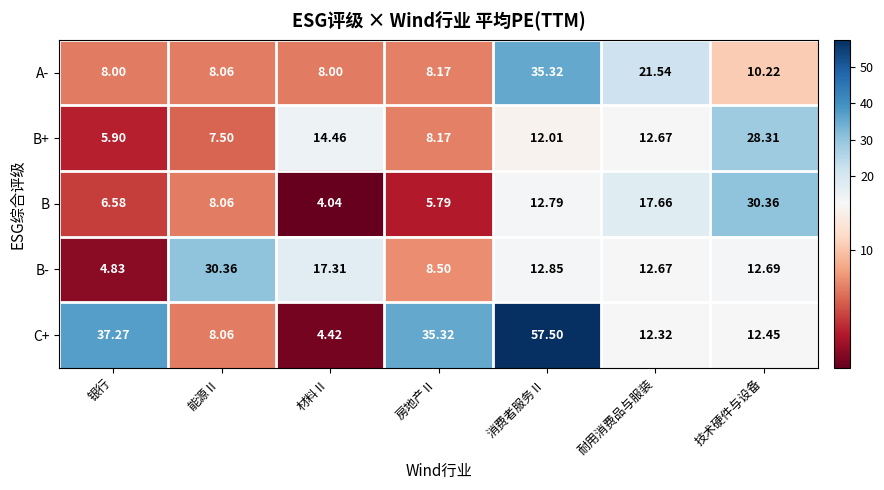

Which series changed the most between 房地产Ⅱ and 消费者服务Ⅱ?

A-